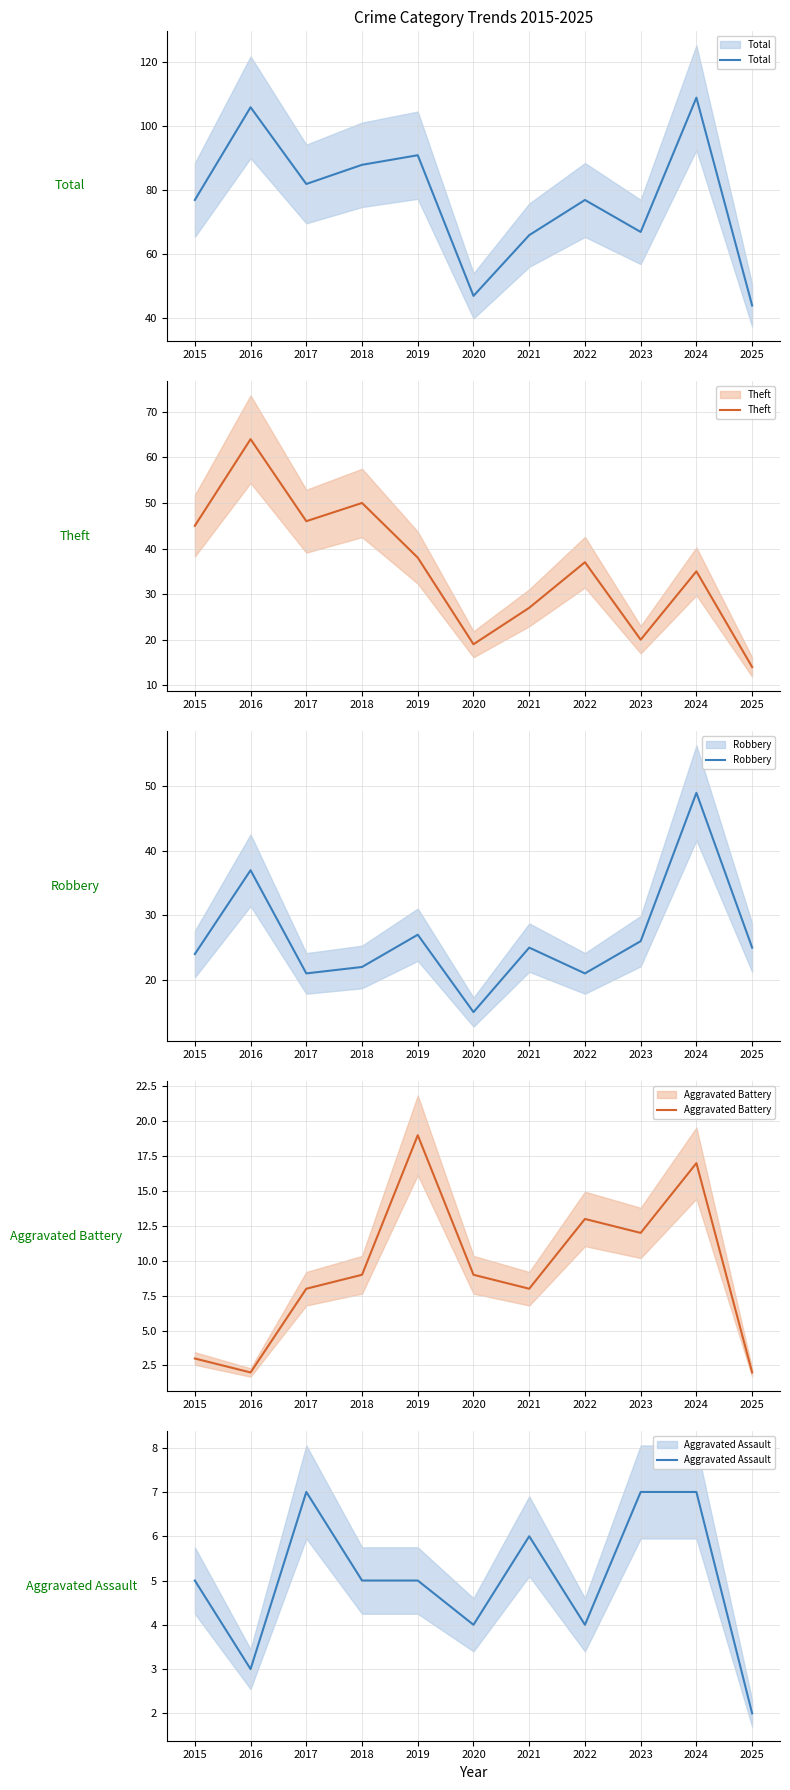

List the labels in order of Theft value, largest first.

2016, 2018, 2017, 2015, 2019, 2022, 2024, 2021, 2023, 2020, 2025